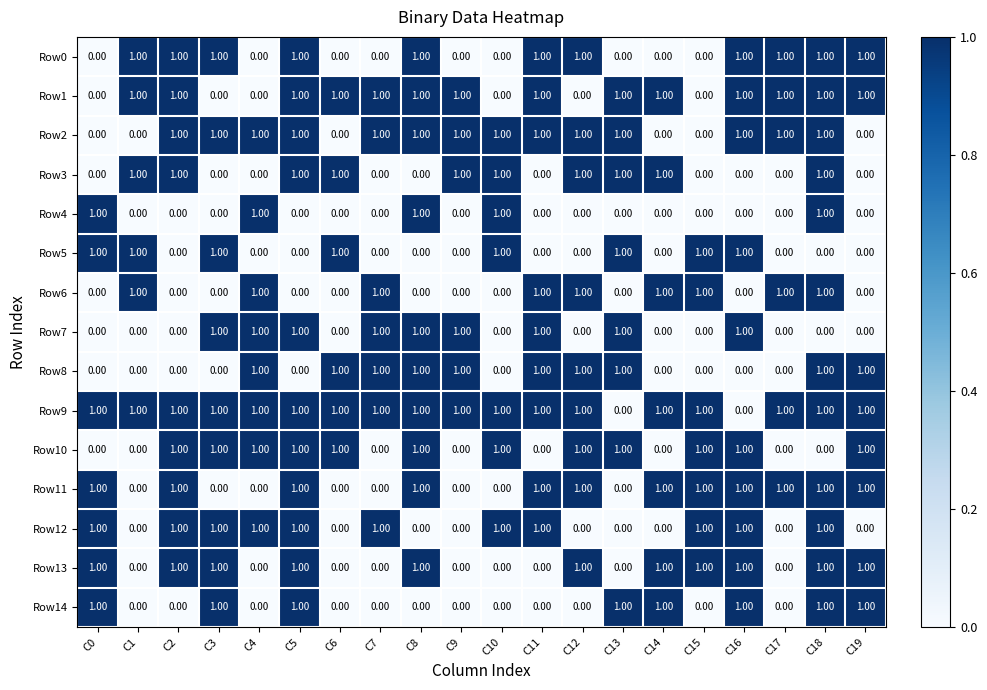

At which category is the sum across all series the highest?

C18